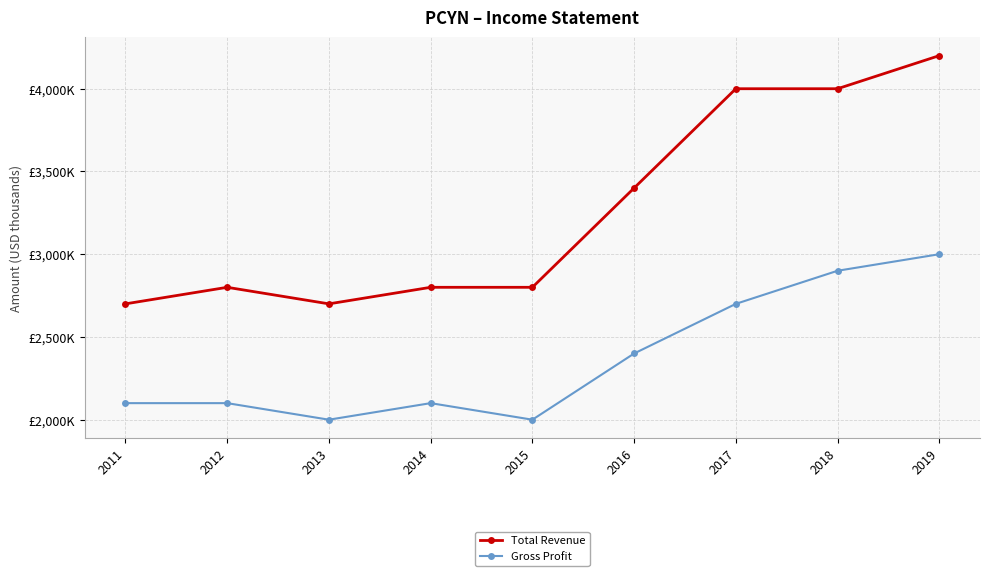

At 2011, list the series in order from smallest to largest.

Gross Profit, Total Revenue